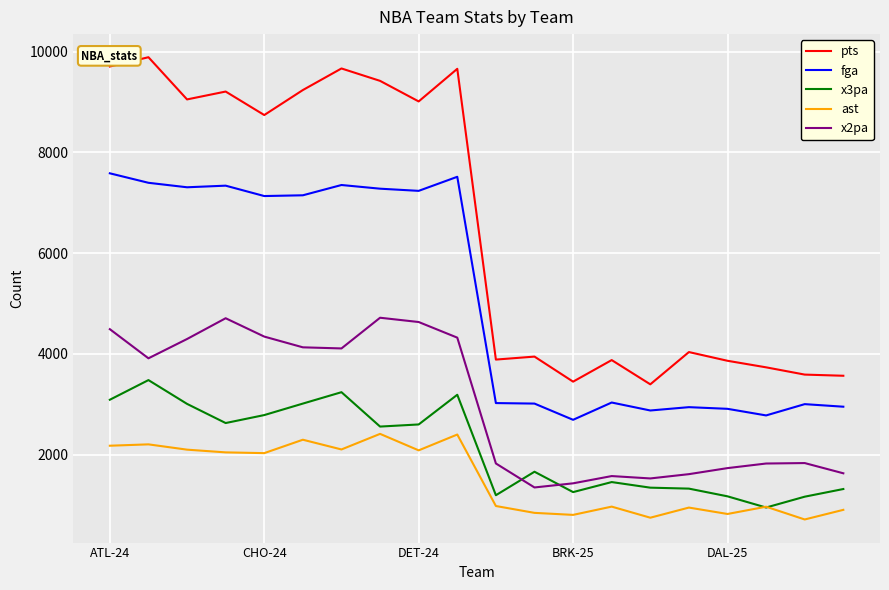

Which series has the largest total across all categories?

pts